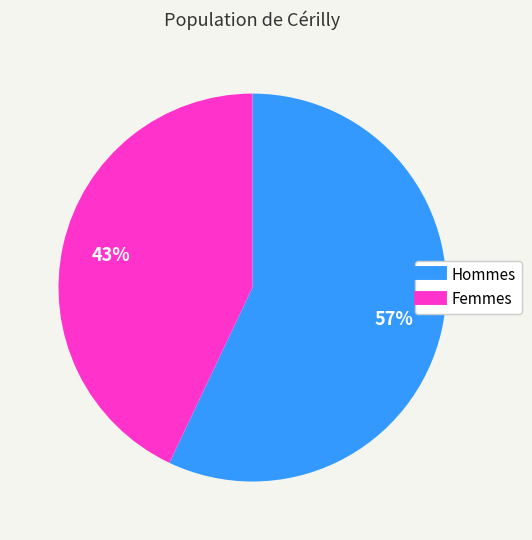

Is there any slice that represents more than half of the pie?

Yes